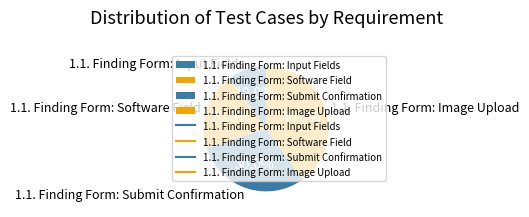

Does any single category account for the majority?

No